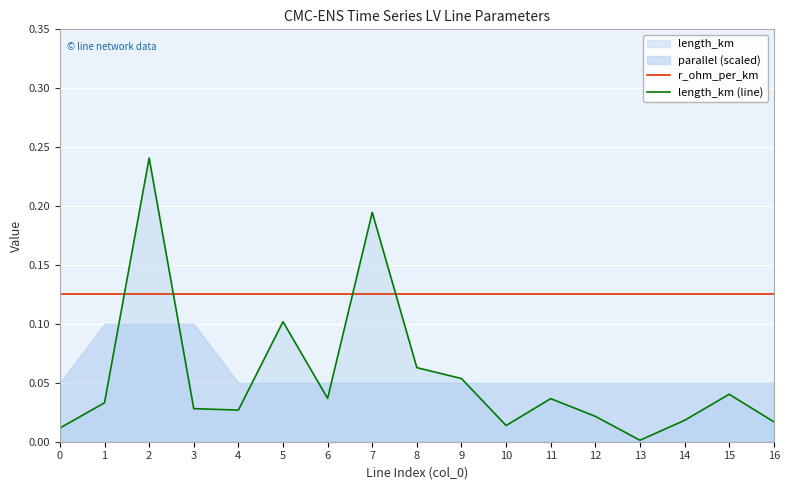

How many categories are shown in the chart?

17